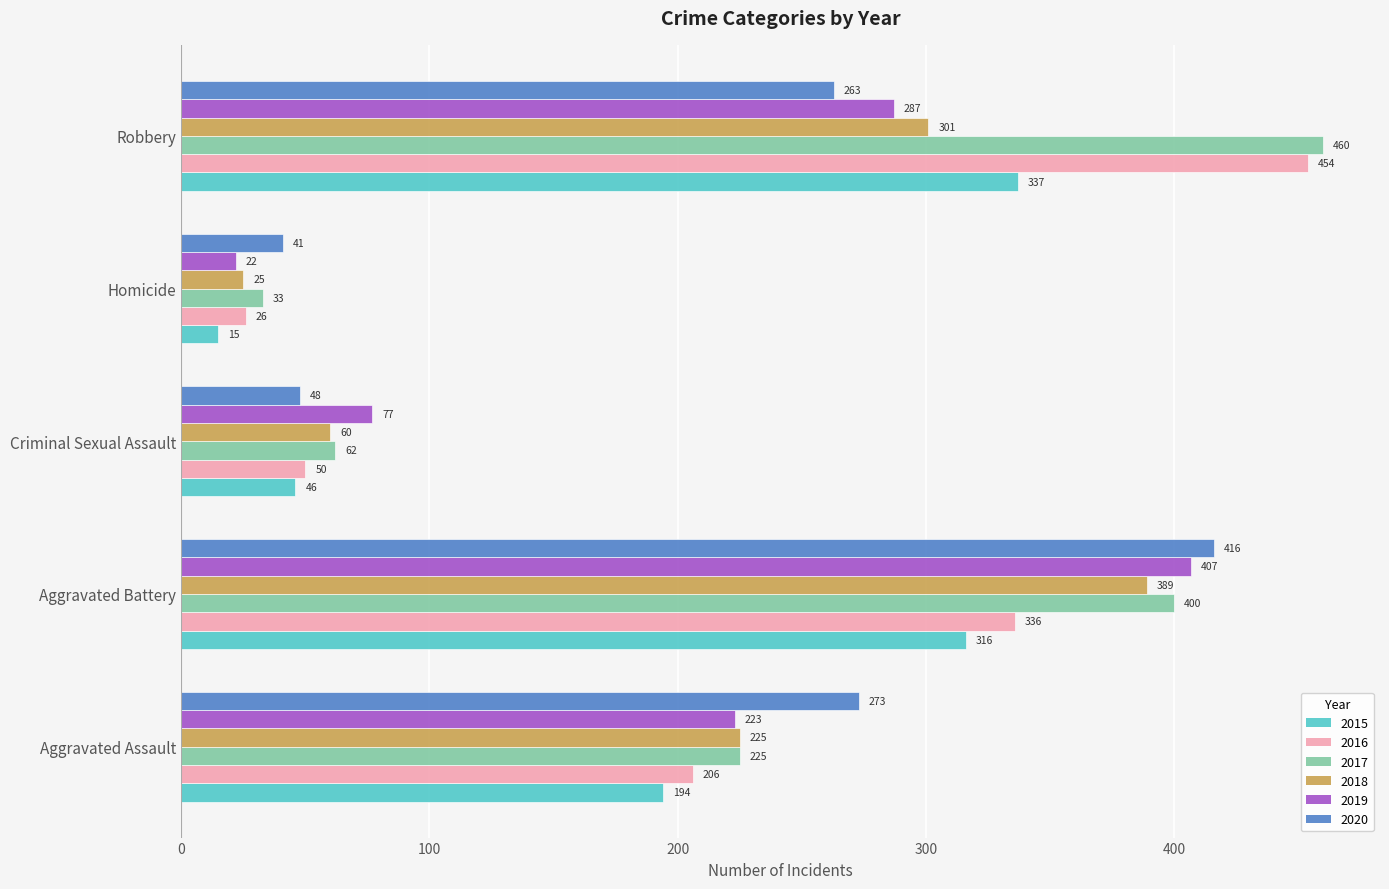

How many data points in 2019 are less than 223?

2